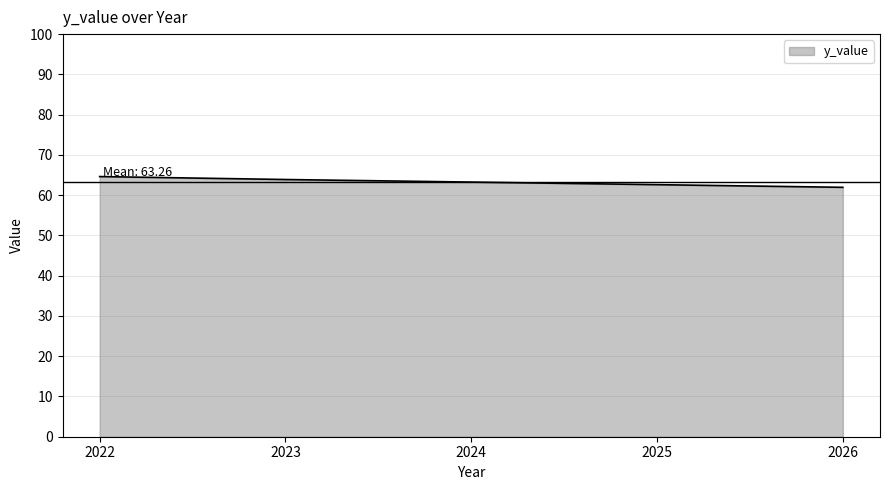

What is the change in value from 2023 to 2026?

-1.9